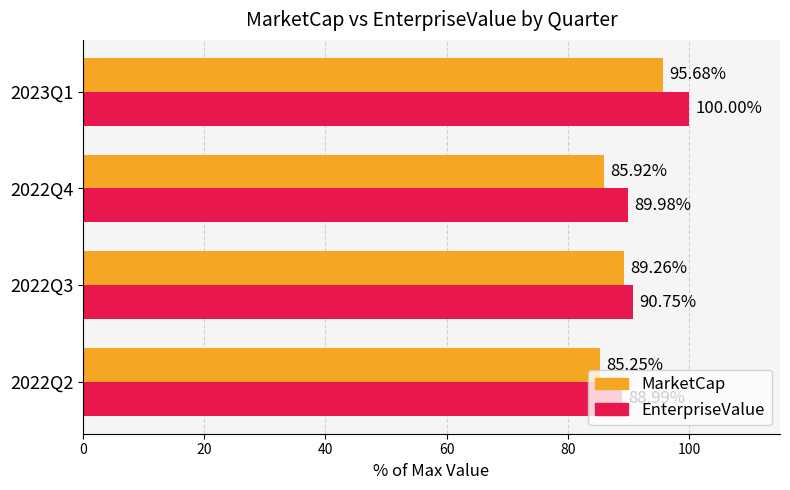

Which series has the largest range (max minus min)?

EnterpriseValue